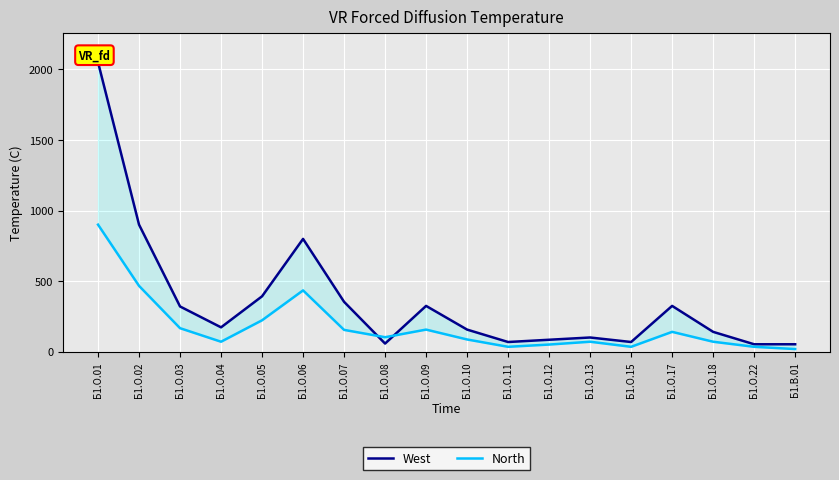

Count the number of categories in the chart.

18